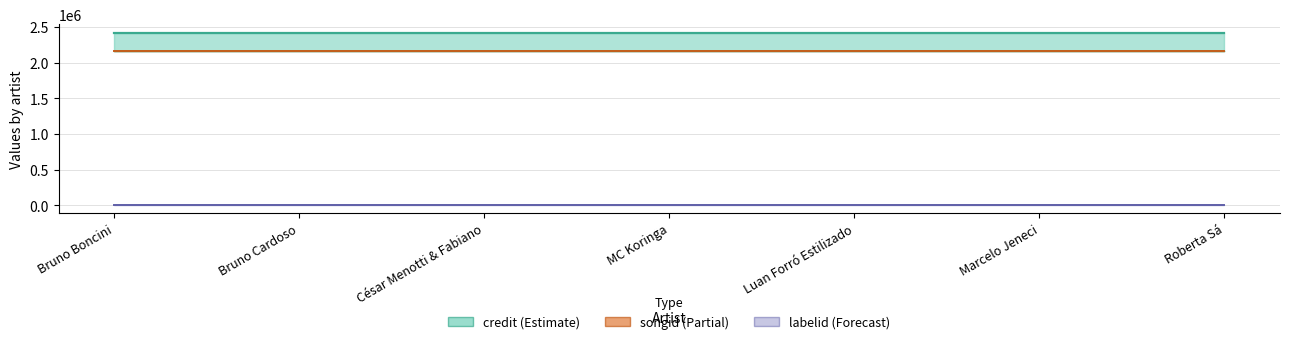

True or false: songid has a value of 3364413 at Bruno Cardoso.

False